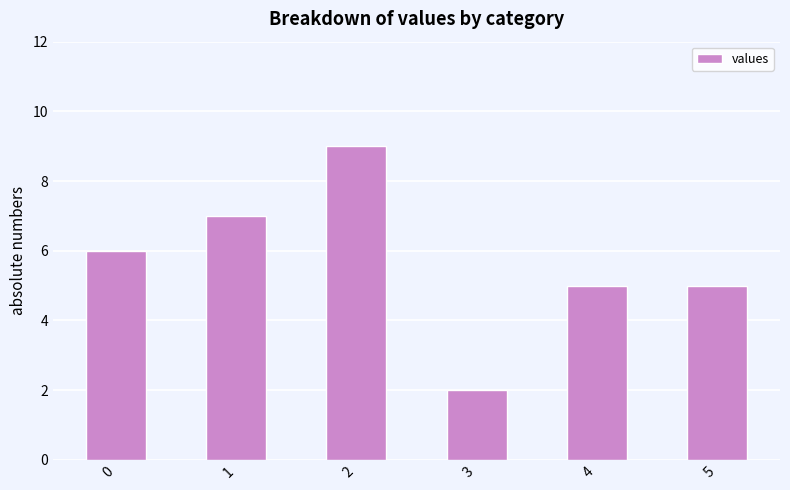

Approximately how many times larger is the value at 4 compared to 3?

2.5